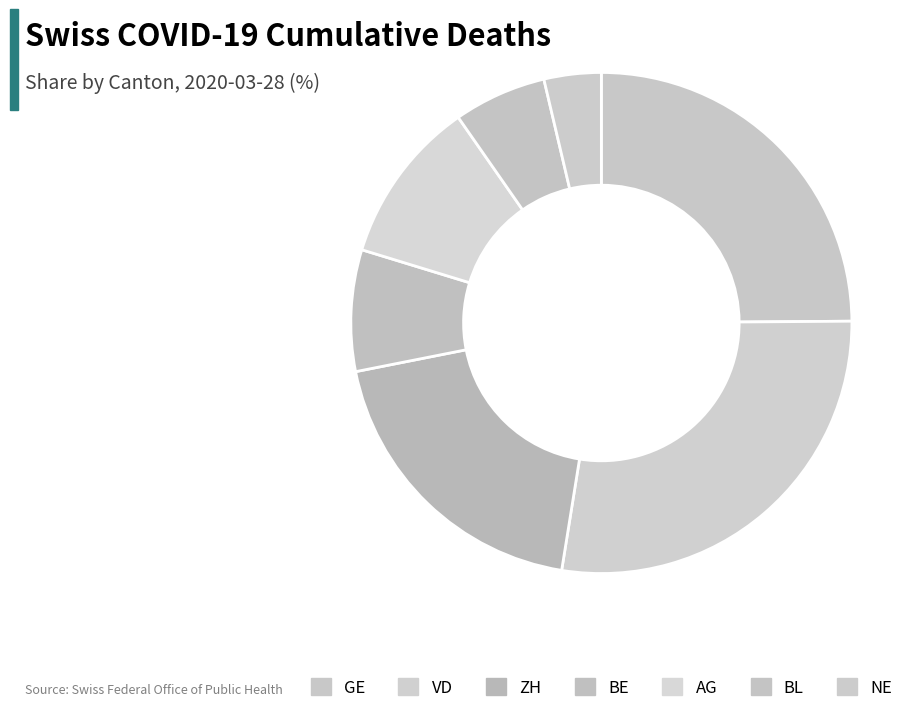

How many segments does this pie chart have?

7